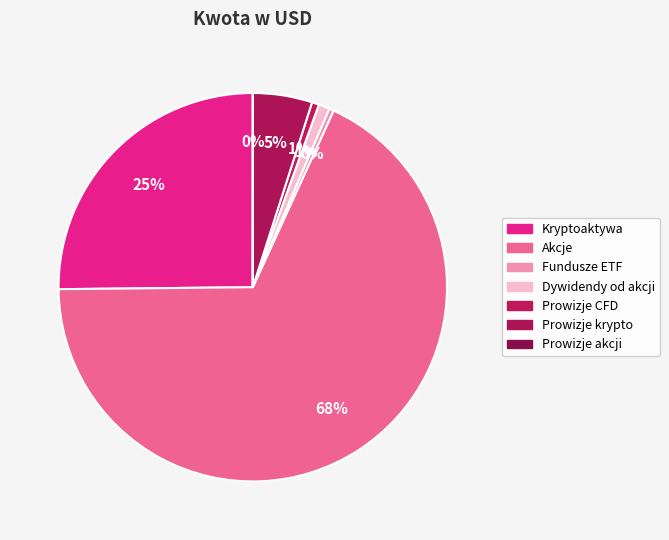

To the nearest percent, what is the difference between the largest and smallest slice percentages?

68%